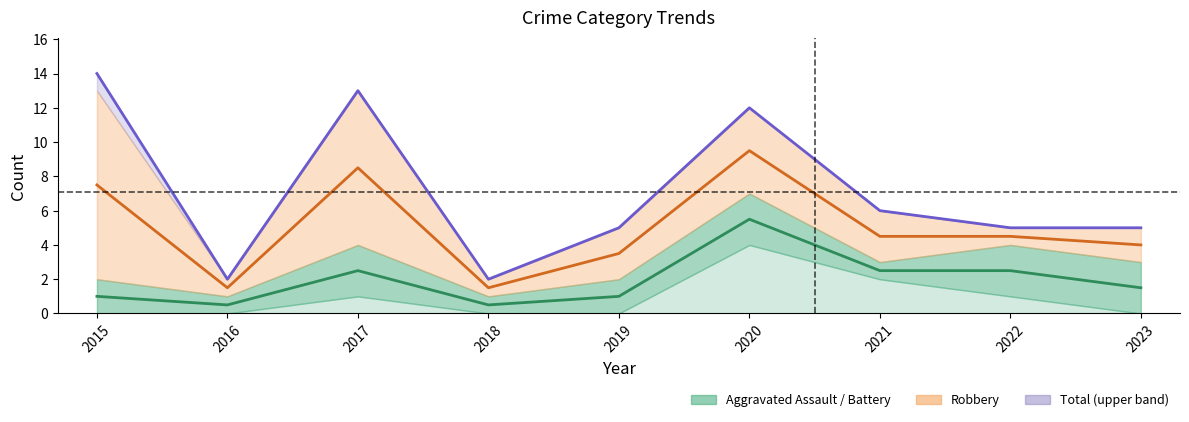

The value at 2020 is 21. True or false?

False